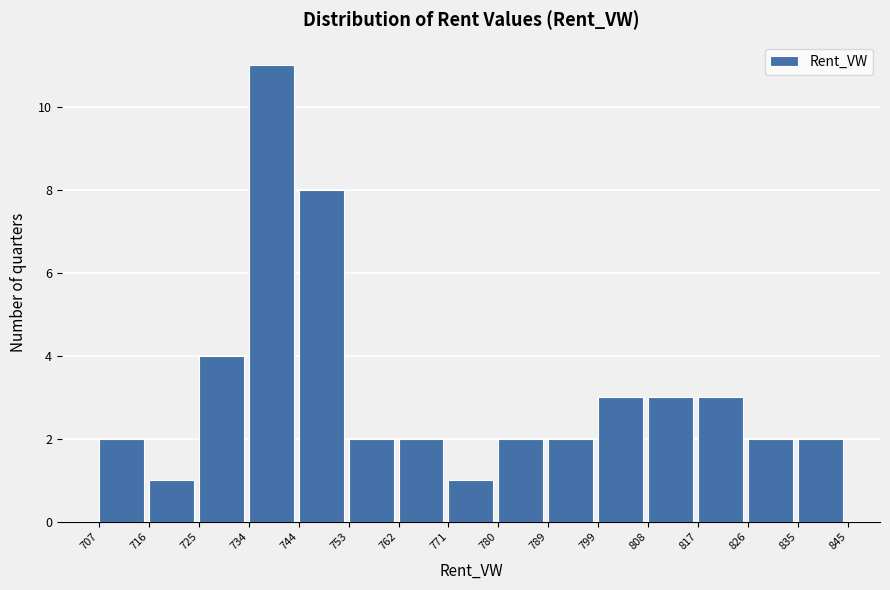

Reading left to right, transcribe this chart: for each bar, give the range it covers on the x-axis and its height. The values are not printed on the chart, so give them approximately, as read against the axis.

707 to 716: 2
716 to 725: 1
725 to 734: 4
734 to 744: 11
744 to 753: 8
753 to 762: 2
762 to 771: 2
771 to 780: 1
780 to 789: 2
789 to 799: 2
799 to 808: 3
808 to 817: 3
817 to 826: 3
826 to 835: 2
835 to 845: 2